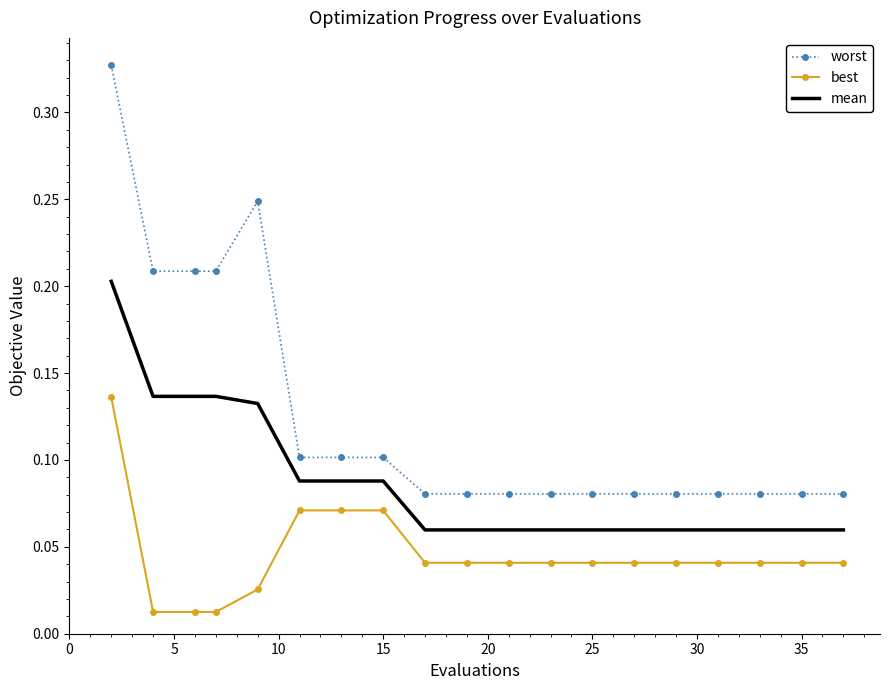

True or false: best and mean intersect in this chart.

False